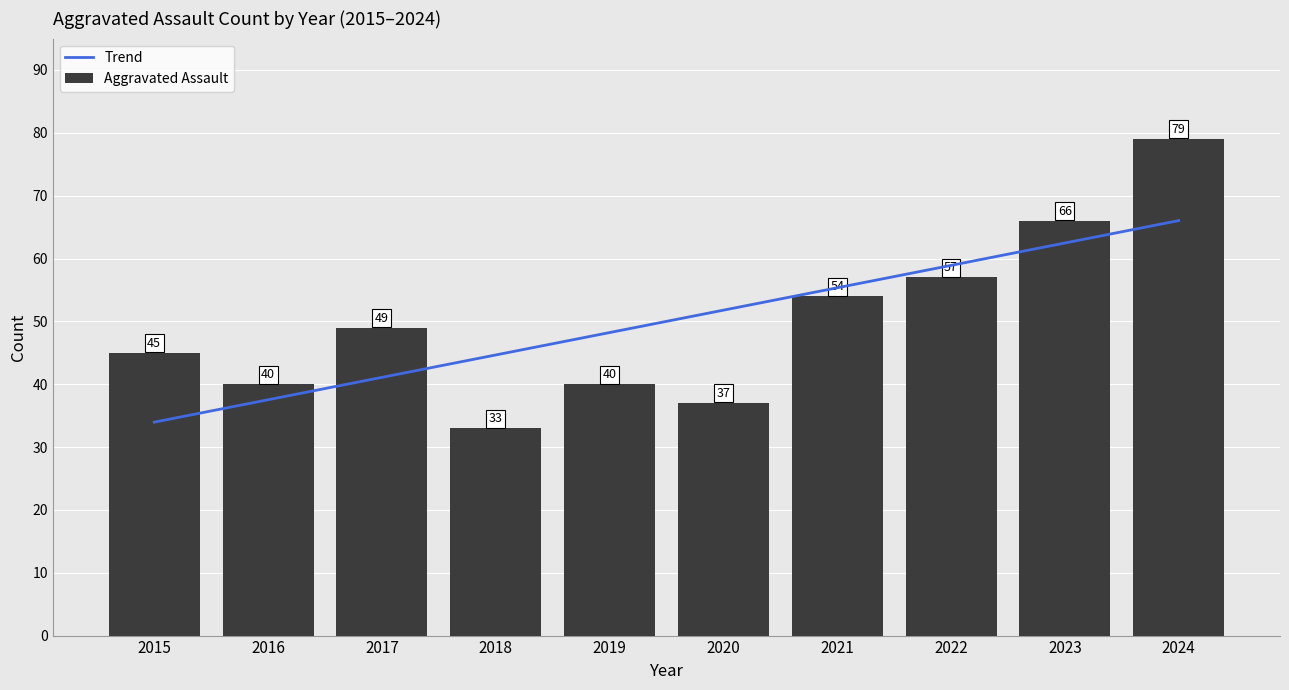

Reading left to right, extract all data points from this chart.

Trend: 2015=34.0	2016=37.5	2017=41.1	2018=44.7	2019=48.2	2020=51.8	2021=55.3	2022=58.9	2023=62.5	2024=66.0
Aggravated Assault: 2015=45.0	2016=40.0	2017=49.0	2018=33.0	2019=40.0	2020=37.0	2021=54.0	2022=57.0	2023=66.0	2024=79.0